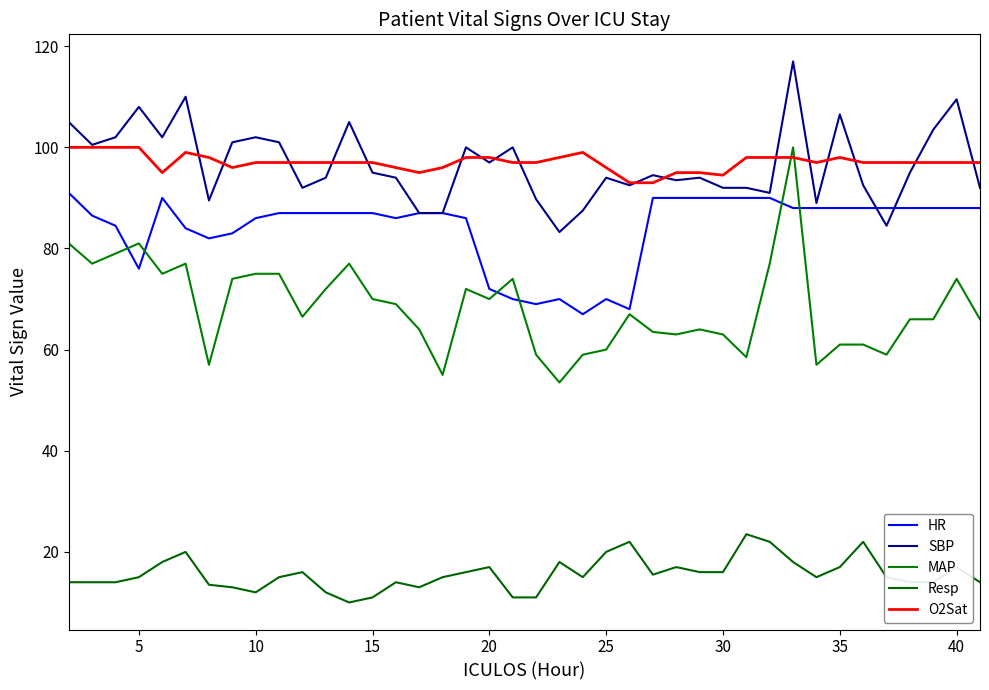

Which series ends up on top after the final intersection of O2Sat and MAP?

O2Sat